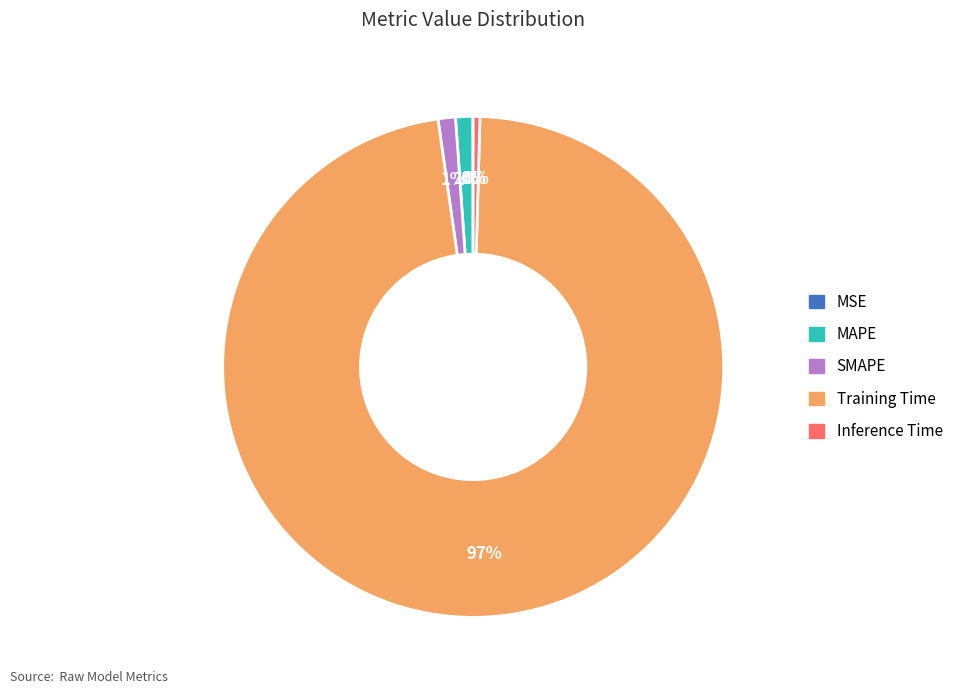

To the nearest percent, what is the combined percentage of SMAPE and MAPE?

2%